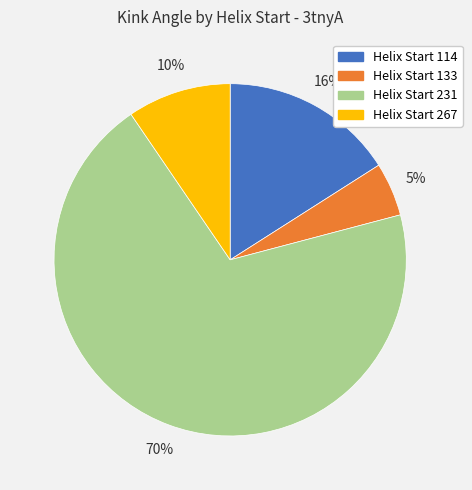

How many slices are in this pie chart?

4